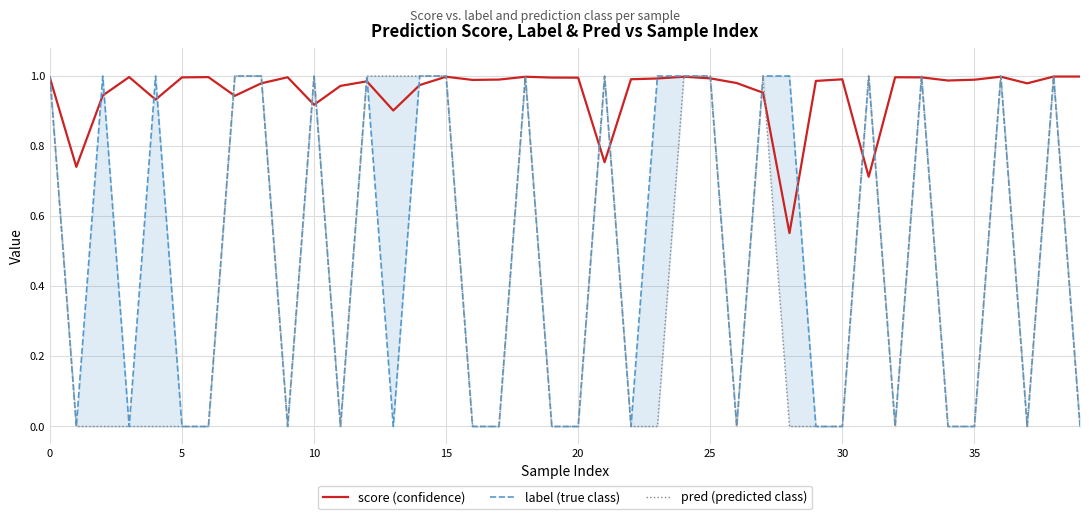

Reading left to right, list all the values displayed in this chart.

score (confidence): 1.0	0.7	0.9	1.0	0.9	1.0	1.0	0.9	1.0	1.0	0.9	1.0	1.0	0.9	1.0	1.0	1.0	1.0	1.0	1.0	1.0	0.8	1.0	1.0	1.0	1.0	1.0	1.0	0.6	1.0	1.0	0.7	1.0	1.0	1.0	1.0	1.0	1.0	1.0	1.0
label (true class): 1.0	0.0	1.0	0.0	1.0	0.0	0.0	1.0	1.0	0.0	1.0	0.0	1.0	0.0	1.0	1.0	0.0	0.0	1.0	0.0	0.0	1.0	0.0	1.0	1.0	1.0	0.0	1.0	1.0	0.0	0.0	1.0	0.0	1.0	0.0	0.0	1.0	0.0	1.0	0.0
pred (predicted class): 1.0	0.0	0.0	0.0	0.0	0.0	0.0	1.0	1.0	0.0	1.0	0.0	1.0	1.0	1.0	1.0	0.0	0.0	1.0	0.0	0.0	1.0	0.0	0.0	1.0	1.0	0.0	1.0	0.0	0.0	0.0	1.0	0.0	1.0	0.0	0.0	1.0	0.0	1.0	0.0